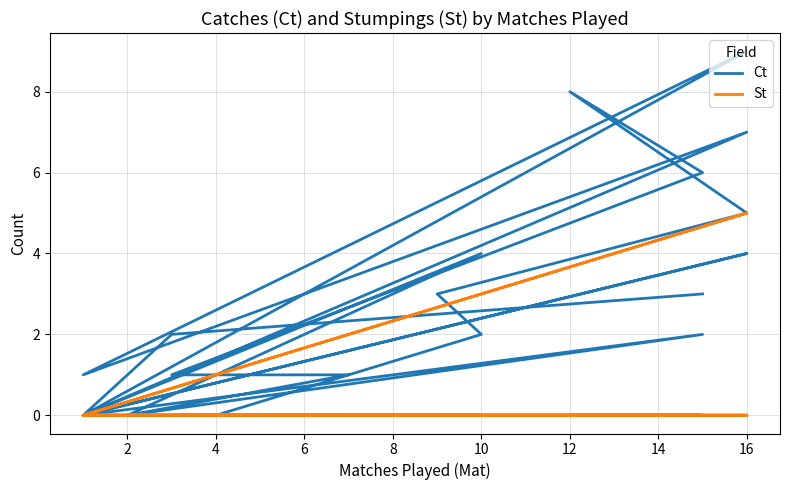

Reading right to left, what are all the values shown in this chart?

Ct: 3	2	0	4	0	9	1	7	0	2	0	0	4	0	1	1	6	8	5	3	2	0
St: 0	0	0	5	0	0	0	0	0	0	0	0	0	0	0	0	0	0	0	0	0	0